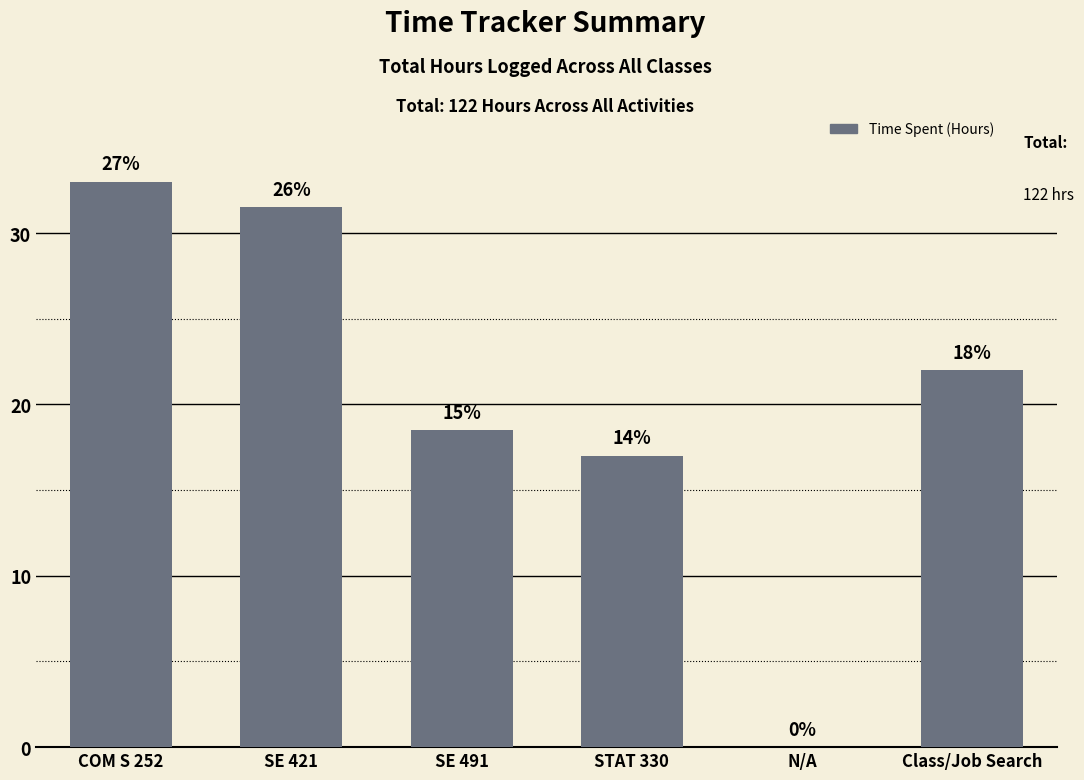

What is the change in value from STAT 330 to Class/Job Search?

+5.0